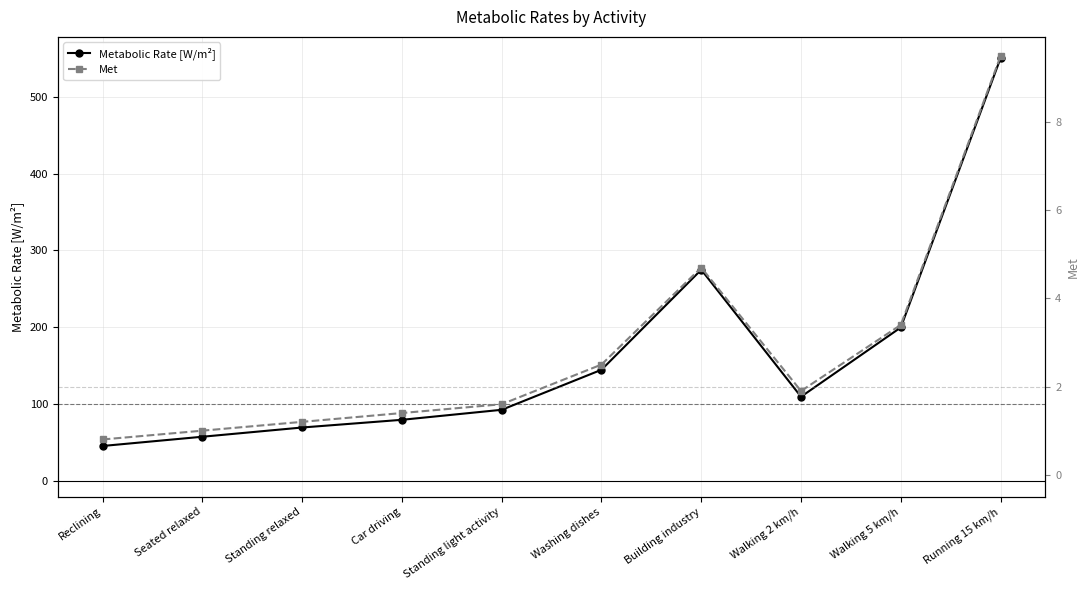

At how many categories does at least one series exceed 295?

1